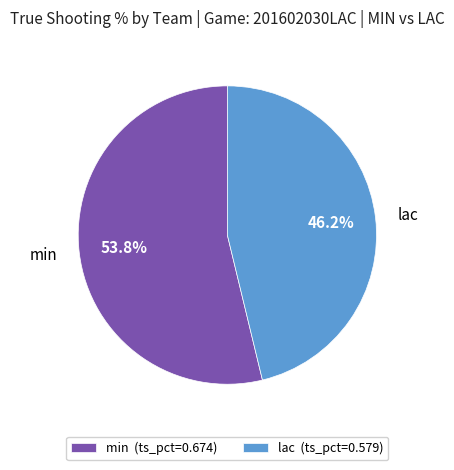

To the nearest percent, what is the difference between the lac and min slice percentages?

8%